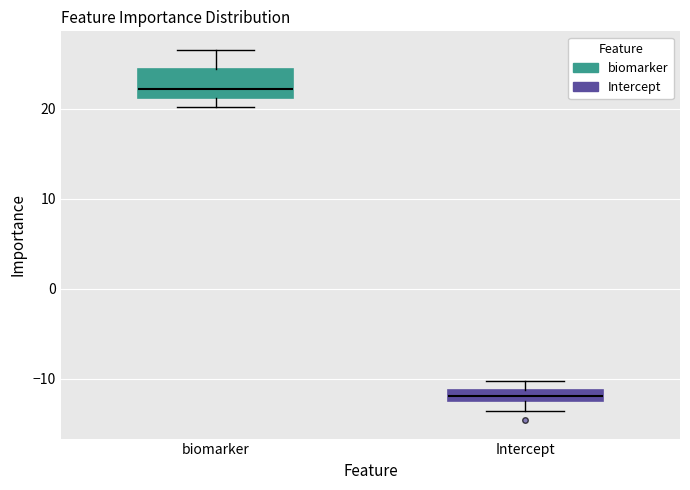

Comparing the boxes themselves (not the whiskers), which one is the tallest?

biomarker